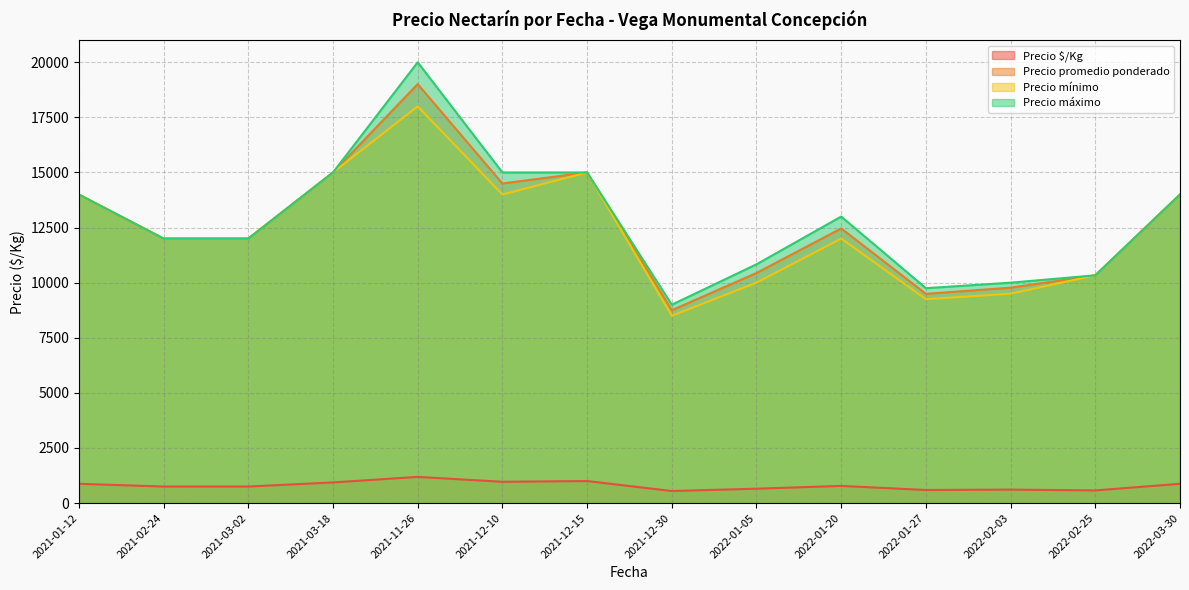

What is the spread (max minus min) of values at 2022-03-30?

13125.0